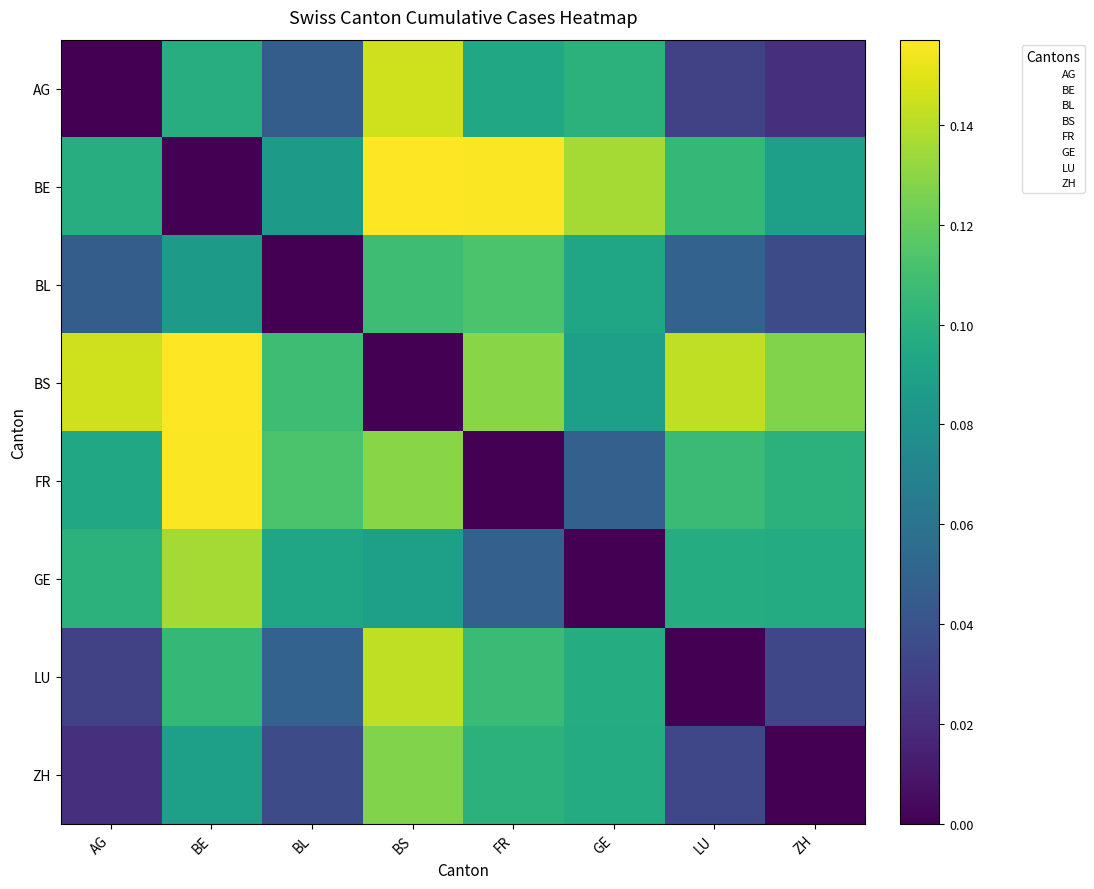

Reading left to right, transcribe all the data shown in this chart.

AG: AG=0.0	BE=0.1	BL=0.0	BS=0.1	FR=0.1	GE=0.1	LU=0.0	ZH=0.0
BE: AG=0.1	BE=0.0	BL=0.1	BS=0.2	FR=0.2	GE=0.1	LU=0.1	ZH=0.1
BL: AG=0.0	BE=0.1	BL=0.0	BS=0.1	FR=0.1	GE=0.1	LU=0.0	ZH=0.0
BS: AG=0.1	BE=0.2	BL=0.1	BS=0.0	FR=0.1	GE=0.1	LU=0.1	ZH=0.1
FR: AG=0.1	BE=0.2	BL=0.1	BS=0.1	FR=0.0	GE=0.0	LU=0.1	ZH=0.1
GE: AG=0.1	BE=0.1	BL=0.1	BS=0.1	FR=0.0	GE=0.0	LU=0.1	ZH=0.1
LU: AG=0.0	BE=0.1	BL=0.0	BS=0.1	FR=0.1	GE=0.1	LU=0.0	ZH=0.0
ZH: AG=0.0	BE=0.1	BL=0.0	BS=0.1	FR=0.1	GE=0.1	LU=0.0	ZH=0.0